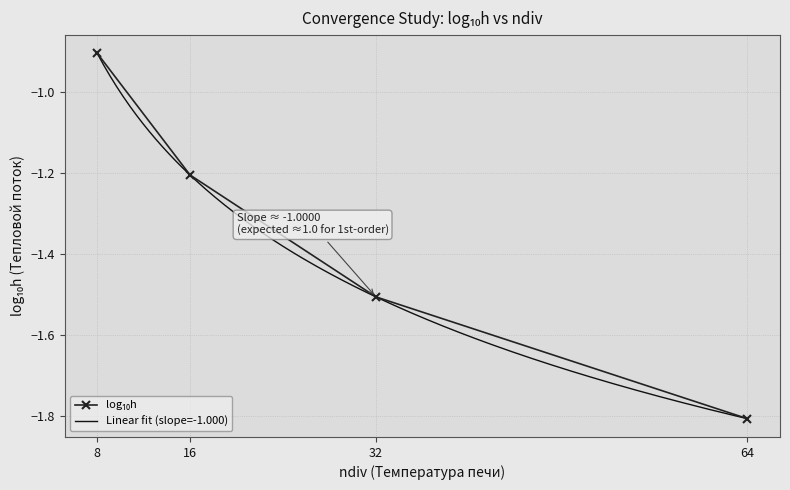

Where is the data nearest to the value -1?

8